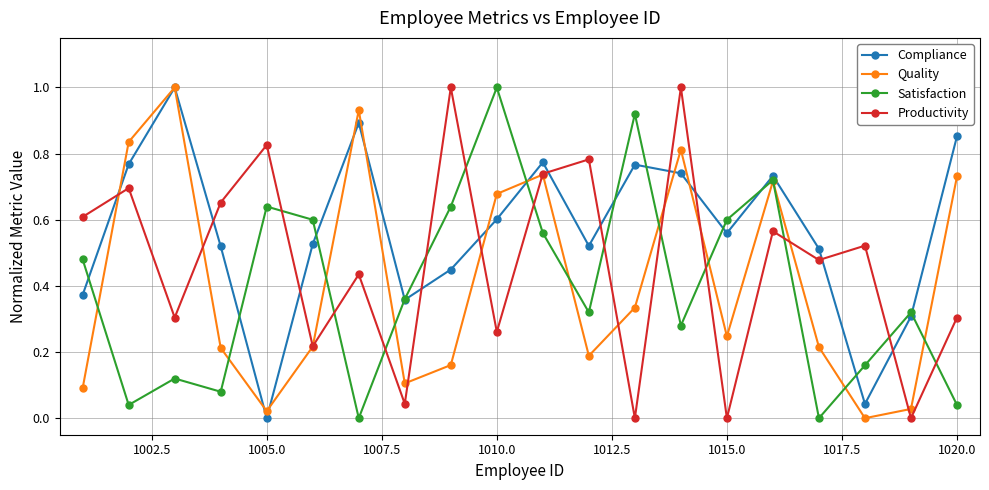

True or false: Compliance has more than 1 points higher than both neighbors.

True